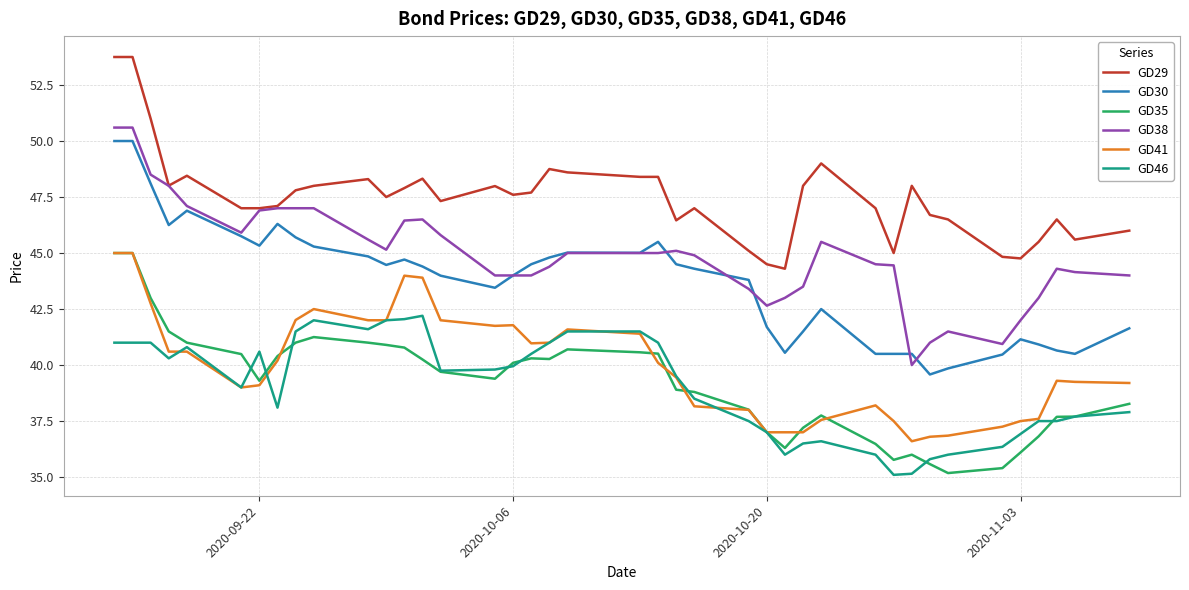

Which series has the largest total across all categories?

GD29